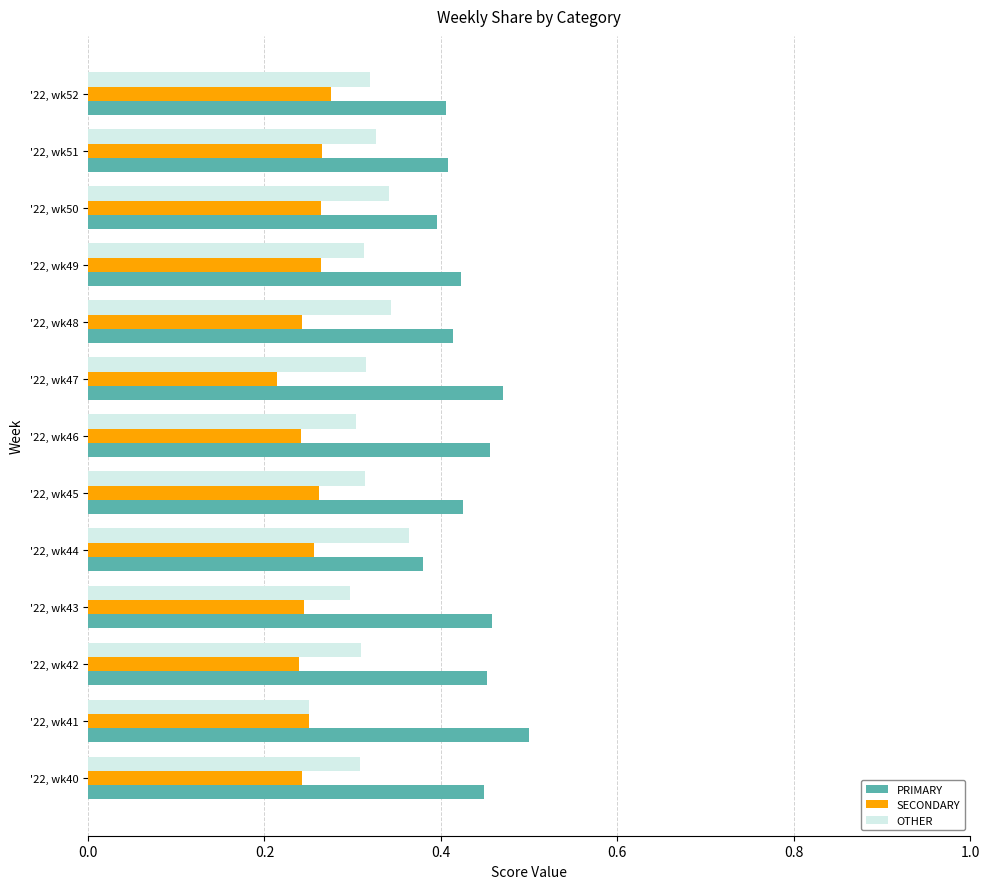

What is the sum of all SECONDARY values?

3.3